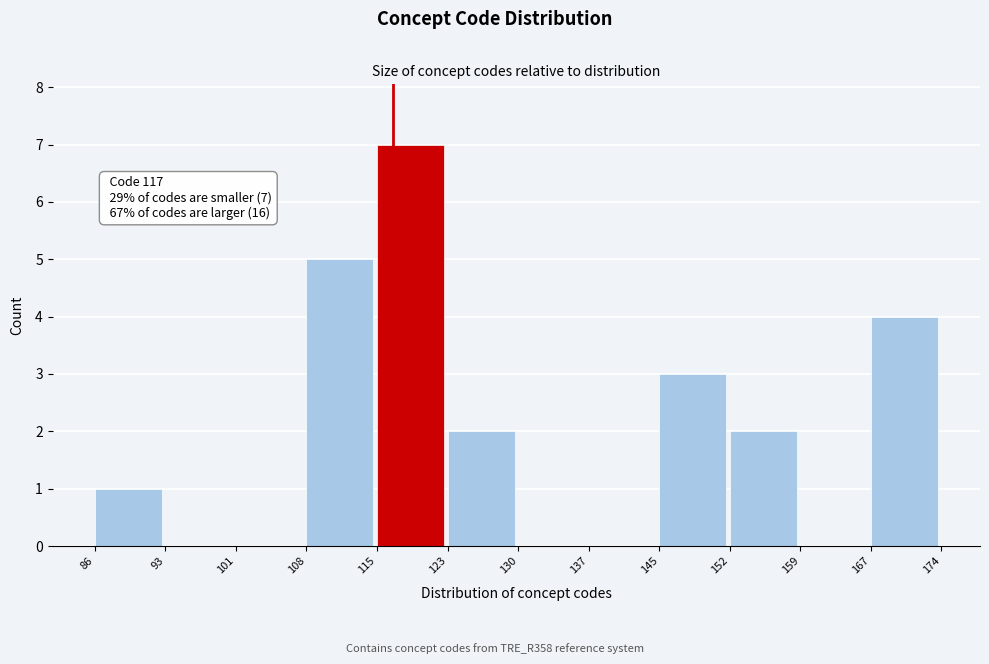

Over which range of the x-axis is the bar tallest?

115 to 123